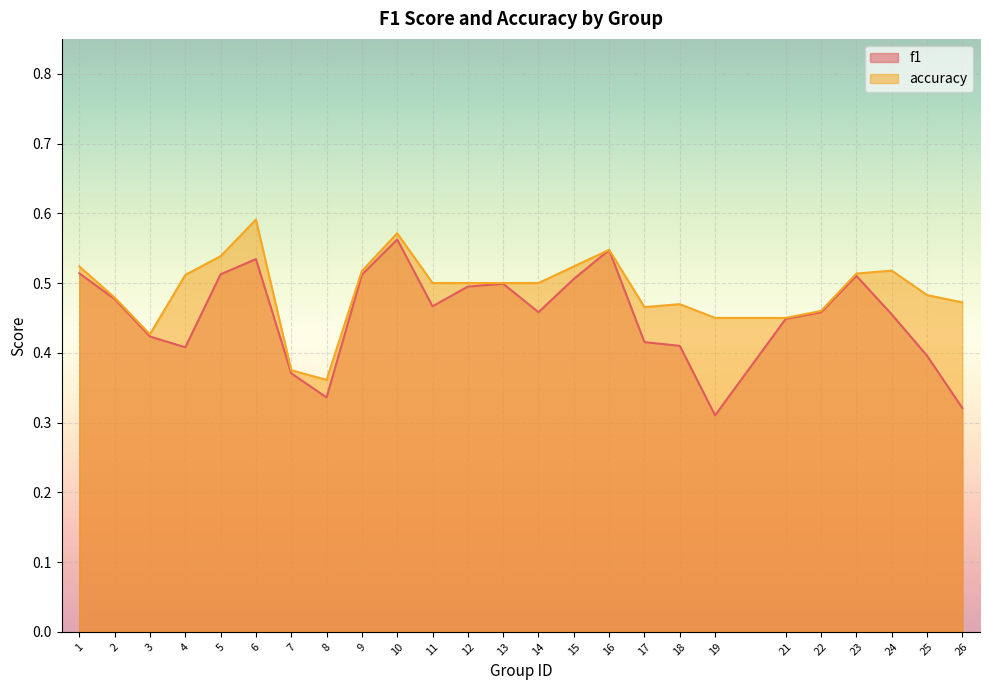

Is it true that accuracy equals 0.2 at 3?

False